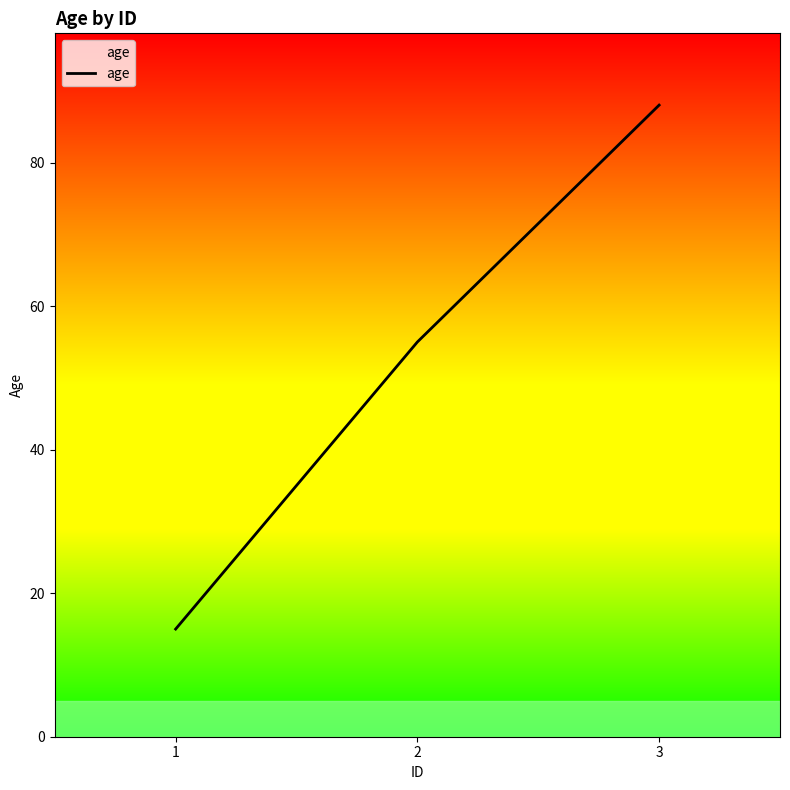

Is it true that the value at 1 is 9?

False